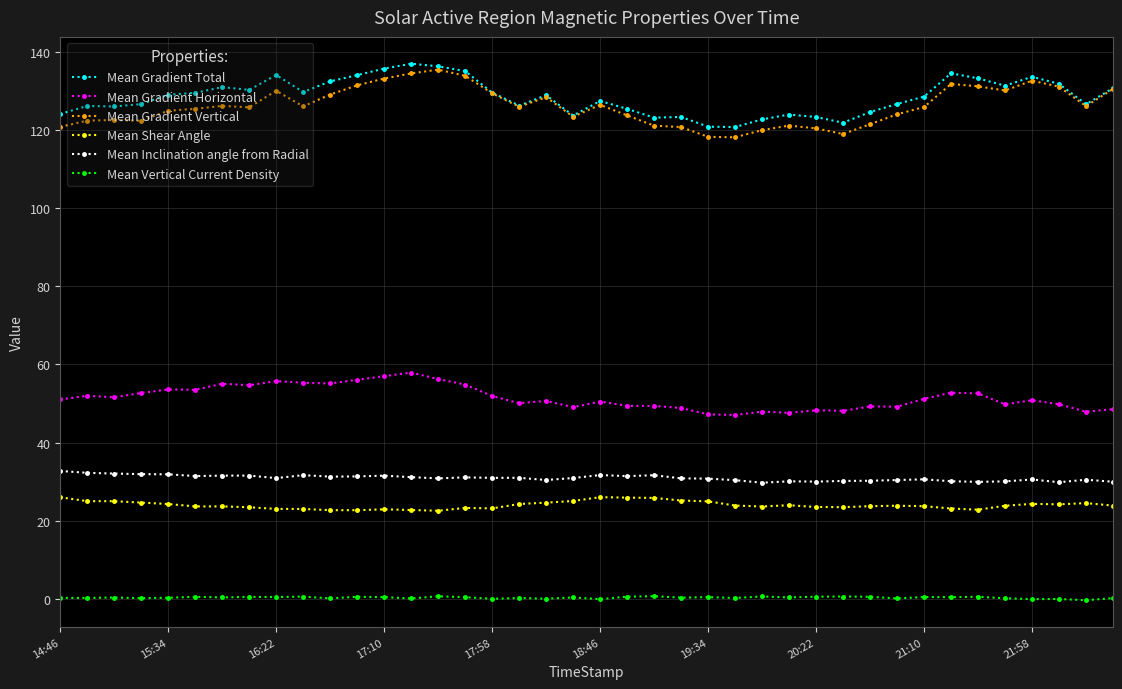

What is the value of the Mean Shear Angle point at the 3rd from the left?

25.0